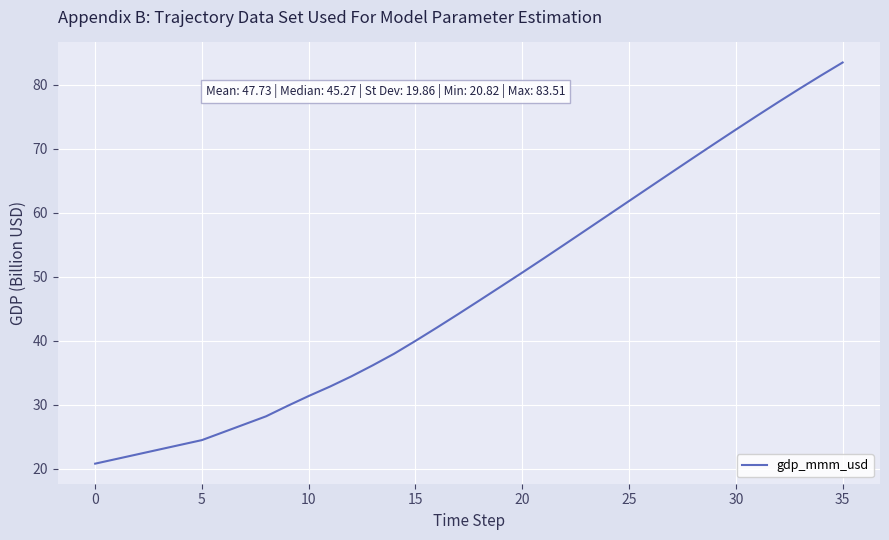

Reading left to right, extract all data points from this chart.

20.8	21.6	22.3	23.0	23.8	24.5	25.7	27.0	28.2	29.8	31.4	32.9	34.5	36.2	38.0	40.0	42.1	44.2	46.3	48.5	50.7	52.9	55.1	57.4	59.6	61.9	64.1	66.4	68.6	70.8	73.0	75.2	77.3	79.5	81.5	83.5